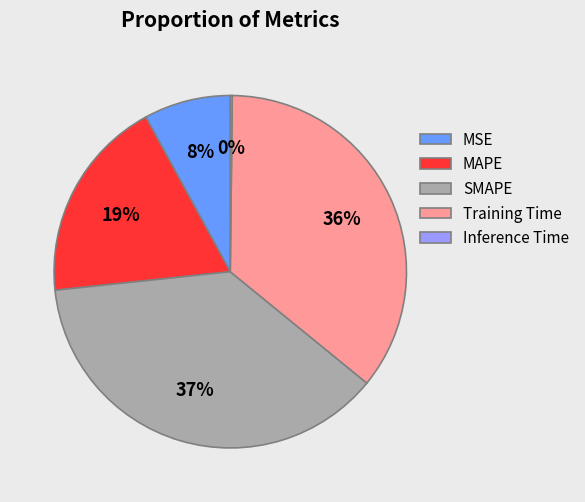

Approximately how many times larger is the value at Training Time compared to SMAPE?

1.0